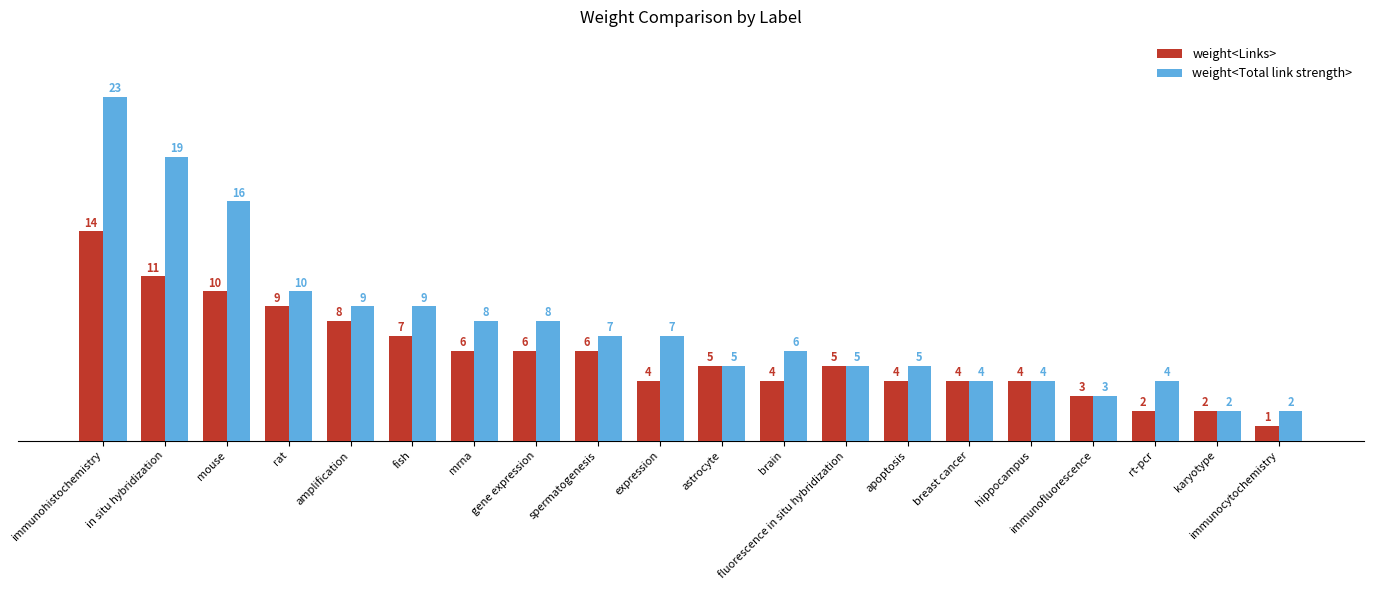

At which category is the sum across all series the highest?

immunohistochemistry